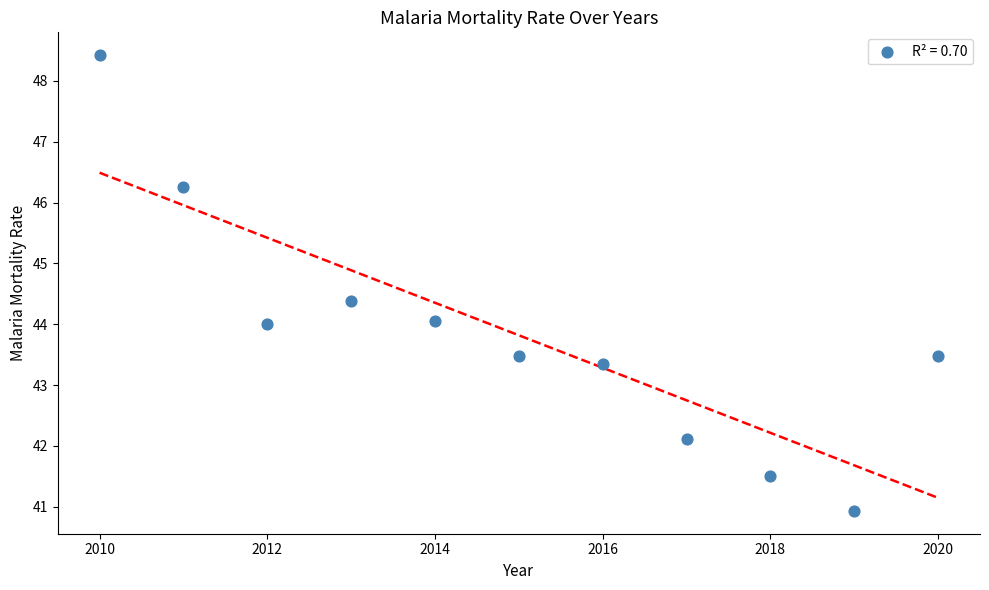

What is the average Y value?

43.8